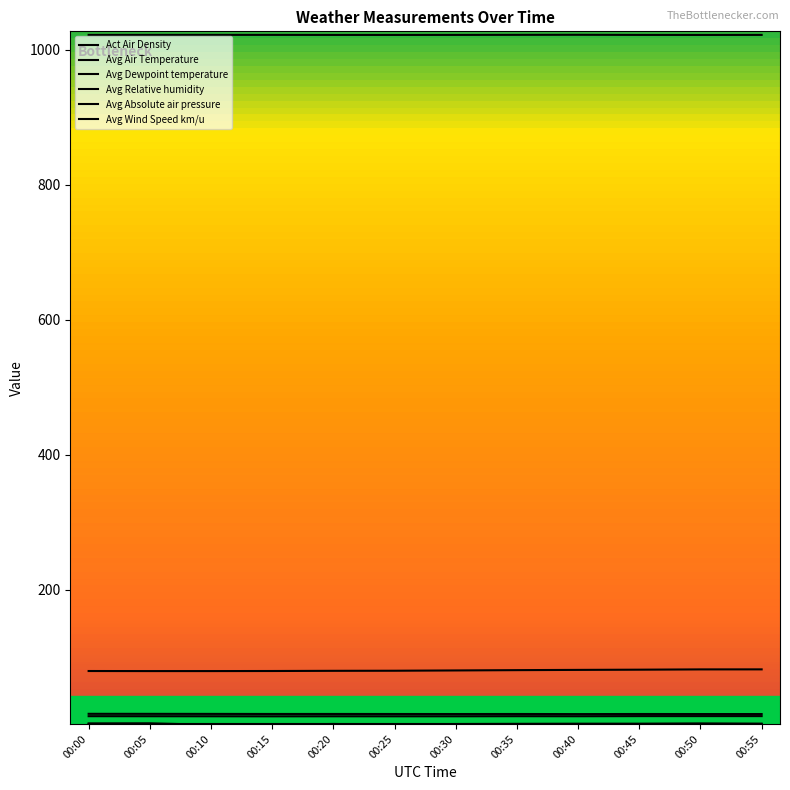

At 00:45, list the series in order from smallest to largest.

Act Air Density, Avg Wind Speed km/u, Avg Dewpoint temperature, Avg Air Temperature, Avg Relative humidity, Avg Absolute air pressure